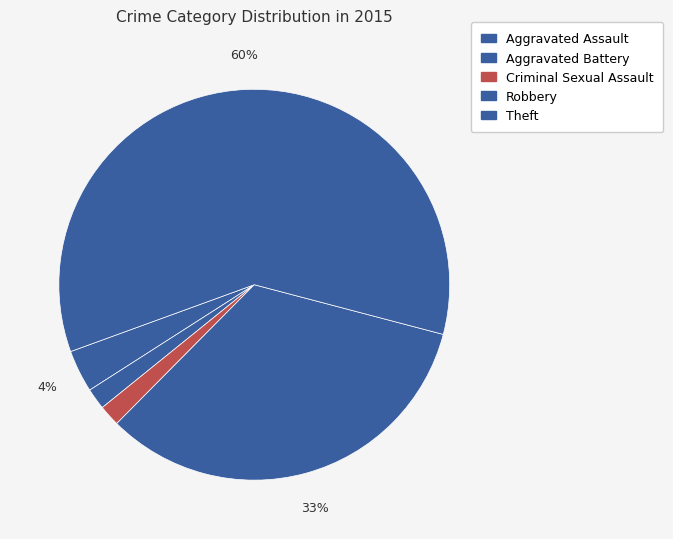

Which slice represents more than half of the pie?

Theft